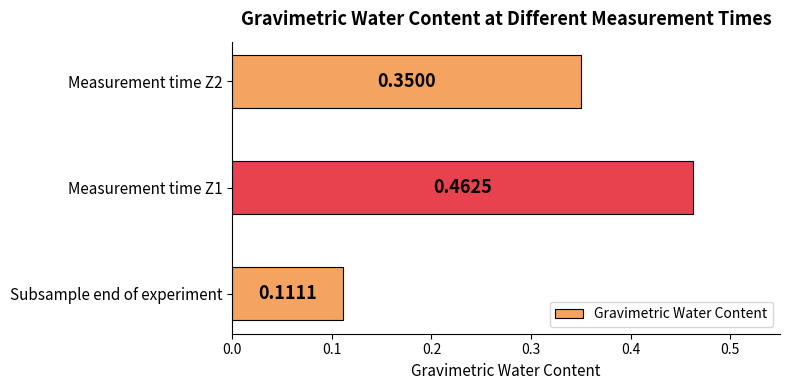

Rank the categories by value from highest to lowest.

Measurement time Z1, Measurement time Z2, Subsample end of experiment